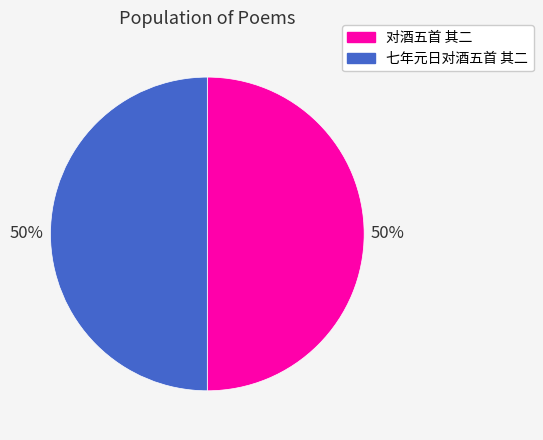

Approximately how many times larger is the value at 七年元日对酒五首 其二 compared to 对酒五首 其二?

1.0